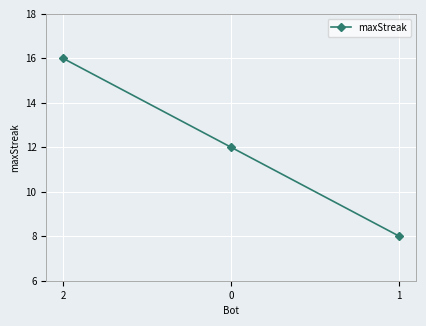

Does the chart display data point markers on the line(s)?

Yes